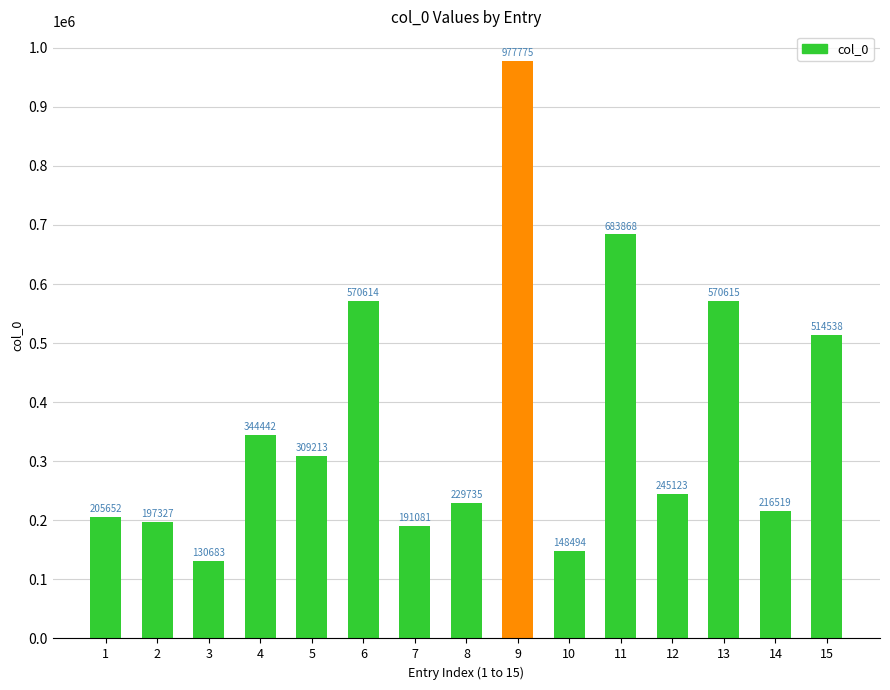

What is the ratio of the value at 11 to the value at 9?

0.7